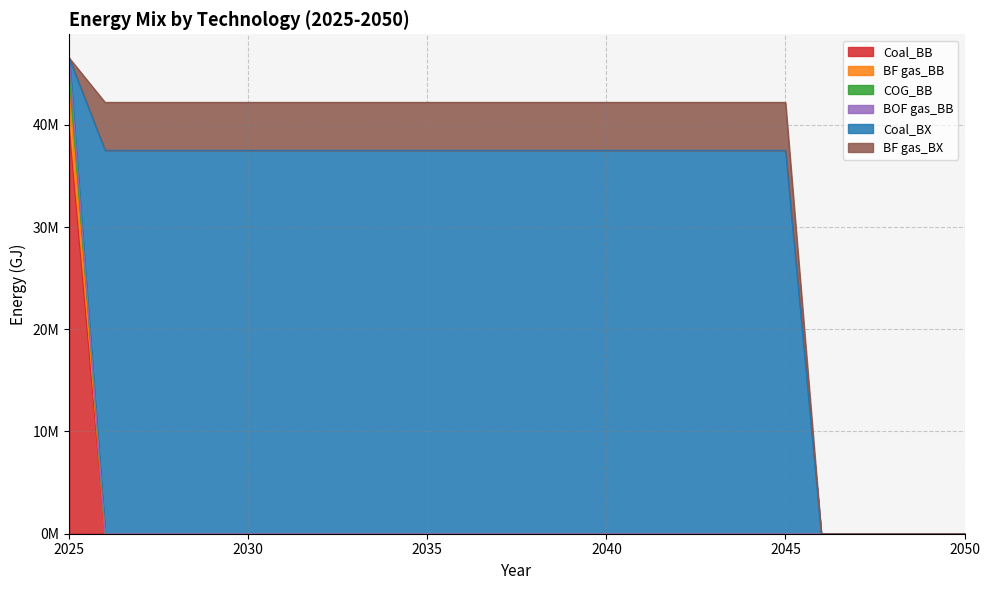

Which label corresponds to the largest value in the chart?

2025